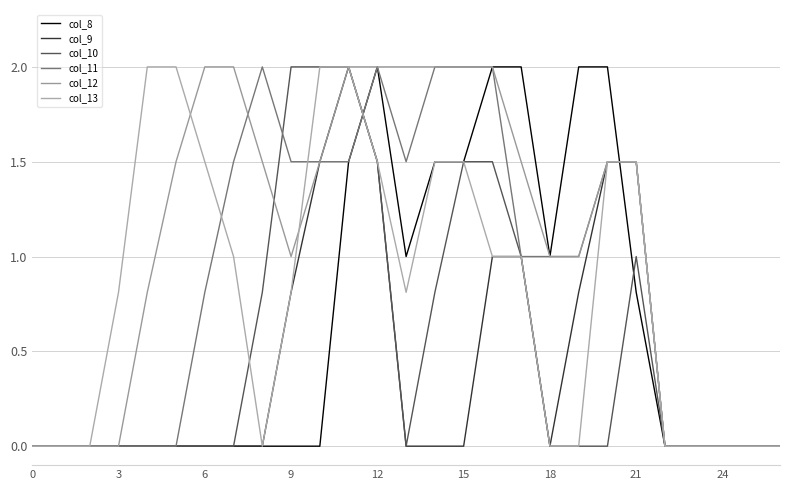

True or false: col_9 and col_11 cross at least once.

True